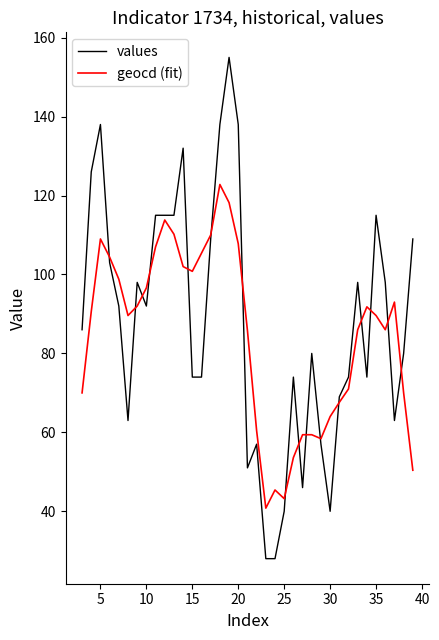

After their last crossing, which series has the higher values: values or geocd (fit)?

values